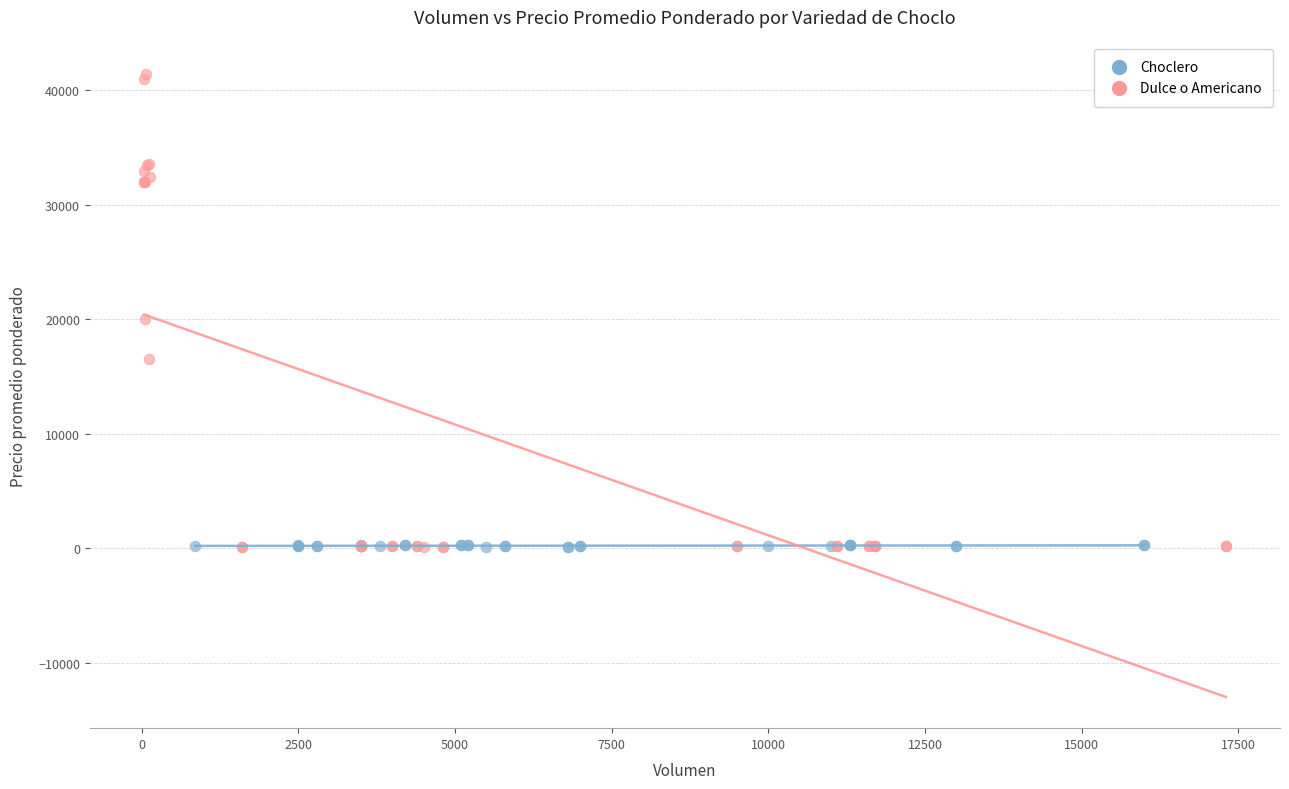

Which series has the widest spread of Y values?

Dulce o Americano